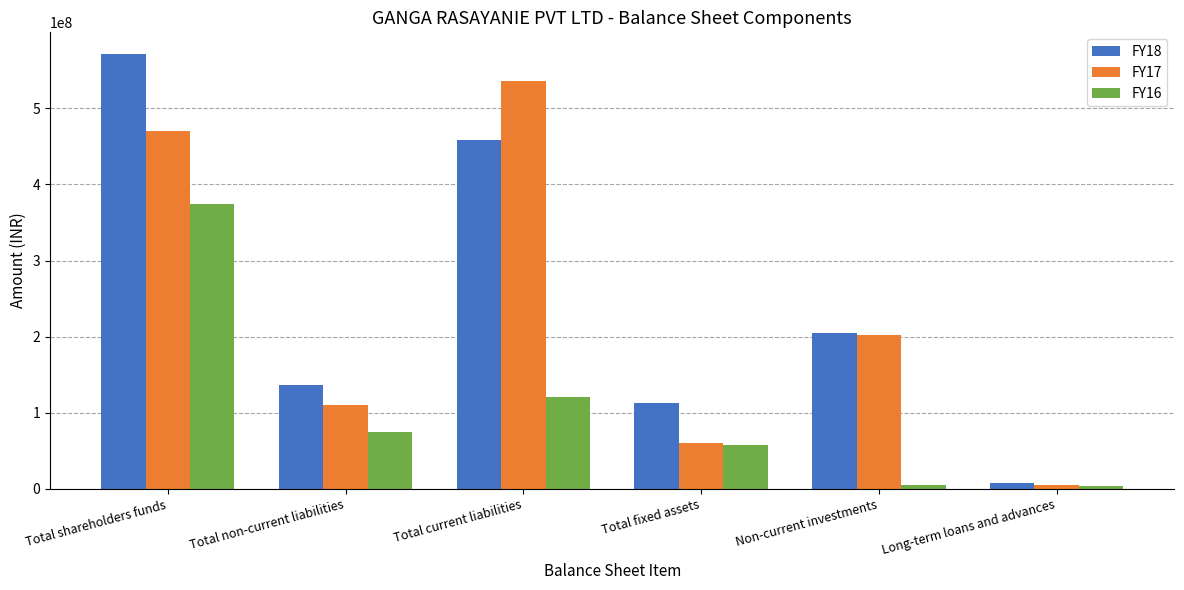

At which label does FY18 first exceed 204530285?

Total shareholders funds